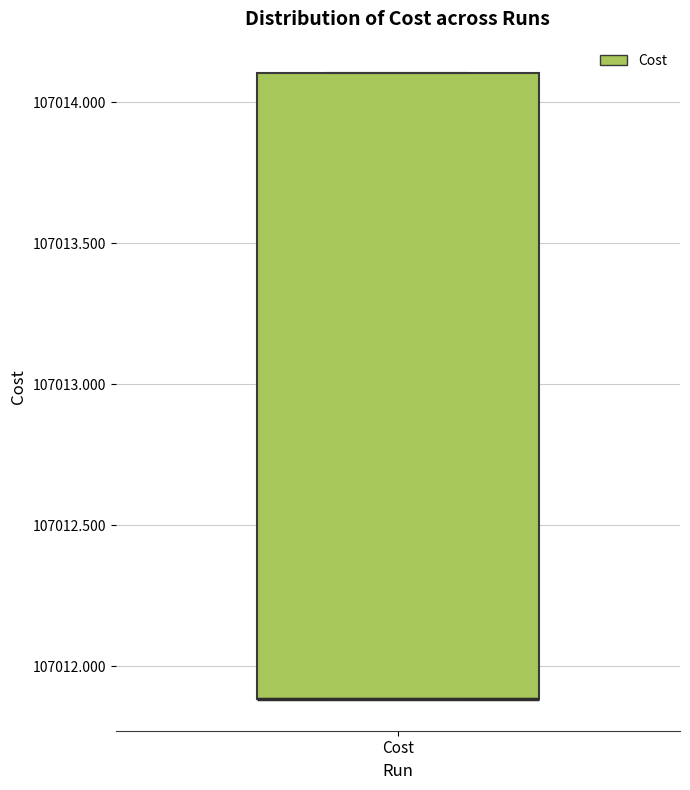

Where is the upper edge of the box for Cost on the y-axis? The values are not printed on the chart, so give them approximately, as read against the axis.

107014.1